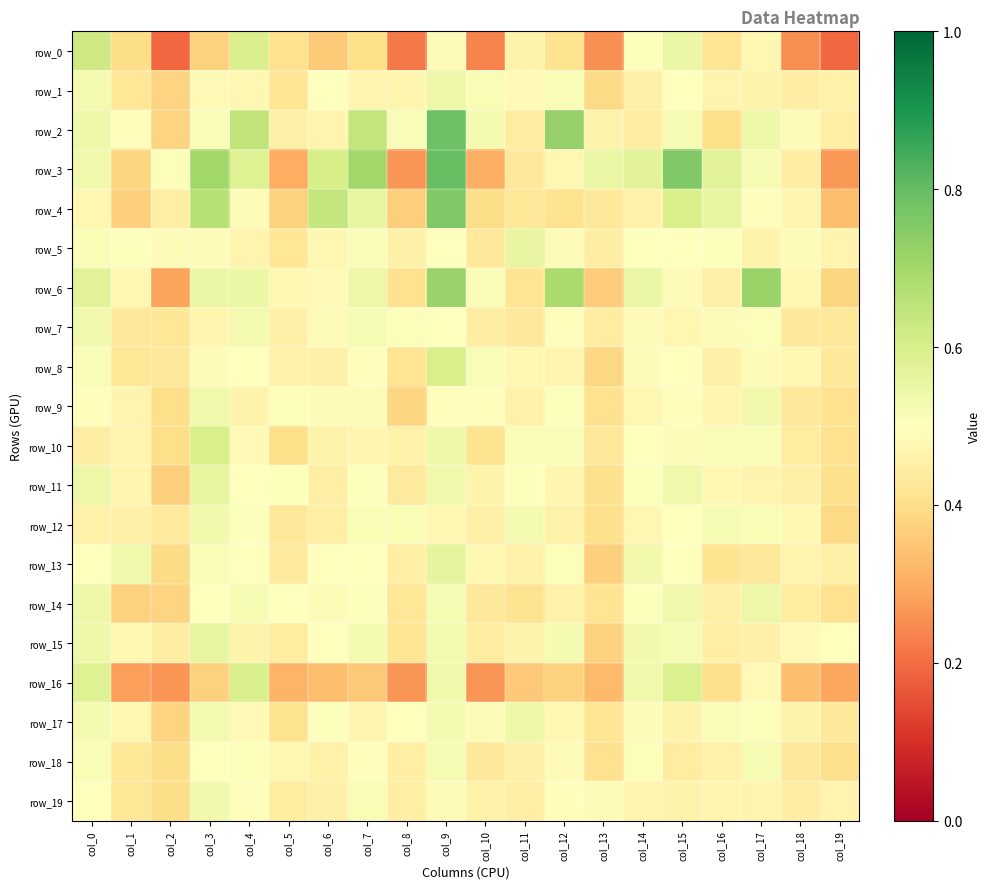

Reading left to right, list all the values displayed in this chart.

row_0: 0.6	0.4	0.2	0.4	0.6	0.4	0.4	0.4	0.2	0.5	0.2	0.5	0.4	0.3	0.5	0.5	0.4	0.5	0.3	0.2
row_1: 0.5	0.4	0.4	0.5	0.5	0.4	0.5	0.5	0.5	0.5	0.5	0.5	0.5	0.4	0.5	0.5	0.5	0.5	0.4	0.5
row_2: 0.5	0.5	0.4	0.5	0.6	0.5	0.5	0.6	0.5	0.8	0.5	0.4	0.7	0.5	0.4	0.5	0.4	0.5	0.5	0.5
row_3: 0.5	0.4	0.5	0.7	0.6	0.3	0.6	0.7	0.3	0.8	0.3	0.4	0.5	0.6	0.6	0.8	0.6	0.5	0.4	0.3
row_4: 0.5	0.4	0.5	0.7	0.5	0.4	0.6	0.6	0.4	0.8	0.4	0.4	0.4	0.4	0.5	0.6	0.6	0.5	0.5	0.3
row_5: 0.5	0.5	0.5	0.5	0.5	0.4	0.5	0.5	0.5	0.5	0.4	0.6	0.5	0.4	0.5	0.5	0.5	0.5	0.5	0.5
row_6: 0.6	0.5	0.3	0.5	0.5	0.5	0.5	0.5	0.4	0.7	0.5	0.4	0.7	0.4	0.5	0.5	0.5	0.7	0.5	0.4
row_7: 0.5	0.4	0.4	0.5	0.5	0.5	0.5	0.5	0.5	0.5	0.4	0.4	0.5	0.4	0.5	0.5	0.5	0.5	0.4	0.4
row_8: 0.5	0.4	0.4	0.5	0.5	0.5	0.5	0.5	0.4	0.6	0.5	0.5	0.5	0.4	0.5	0.5	0.5	0.5	0.5	0.4
row_9: 0.5	0.5	0.4	0.5	0.5	0.5	0.5	0.5	0.4	0.5	0.5	0.5	0.5	0.4	0.5	0.5	0.5	0.5	0.4	0.4
row_10: 0.4	0.5	0.4	0.6	0.5	0.4	0.5	0.5	0.5	0.5	0.4	0.5	0.5	0.4	0.5	0.5	0.5	0.5	0.4	0.4
row_11: 0.5	0.5	0.4	0.6	0.5	0.5	0.5	0.5	0.4	0.5	0.5	0.5	0.5	0.4	0.5	0.5	0.5	0.5	0.5	0.4
row_12: 0.5	0.5	0.4	0.5	0.5	0.4	0.5	0.5	0.5	0.5	0.5	0.5	0.5	0.4	0.5	0.5	0.5	0.5	0.5	0.4
row_13: 0.5	0.5	0.4	0.5	0.5	0.4	0.5	0.5	0.5	0.6	0.5	0.5	0.5	0.4	0.5	0.5	0.4	0.4	0.5	0.5
row_14: 0.5	0.4	0.4	0.5	0.5	0.5	0.5	0.5	0.4	0.5	0.4	0.4	0.5	0.4	0.5	0.5	0.5	0.5	0.4	0.4
row_15: 0.5	0.5	0.4	0.6	0.5	0.4	0.5	0.5	0.4	0.5	0.4	0.5	0.5	0.4	0.5	0.5	0.5	0.5	0.5	0.5
row_16: 0.6	0.3	0.3	0.4	0.6	0.3	0.3	0.4	0.3	0.5	0.3	0.4	0.4	0.3	0.5	0.6	0.4	0.5	0.3	0.3
row_17: 0.5	0.5	0.4	0.5	0.5	0.4	0.5	0.5	0.5	0.5	0.5	0.5	0.5	0.4	0.5	0.5	0.5	0.5	0.5	0.4
row_18: 0.5	0.4	0.4	0.5	0.5	0.5	0.5	0.5	0.4	0.5	0.4	0.5	0.5	0.4	0.5	0.4	0.5	0.5	0.4	0.4
row_19: 0.5	0.4	0.4	0.5	0.5	0.4	0.5	0.5	0.5	0.5	0.5	0.4	0.5	0.5	0.5	0.5	0.5	0.5	0.4	0.5